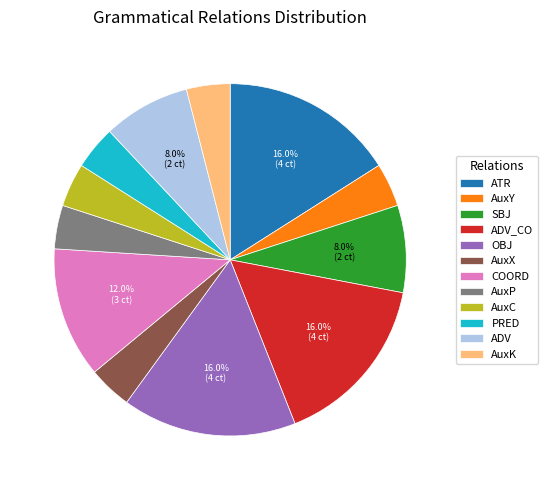

Which has a higher value, SBJ or COORD?

COORD